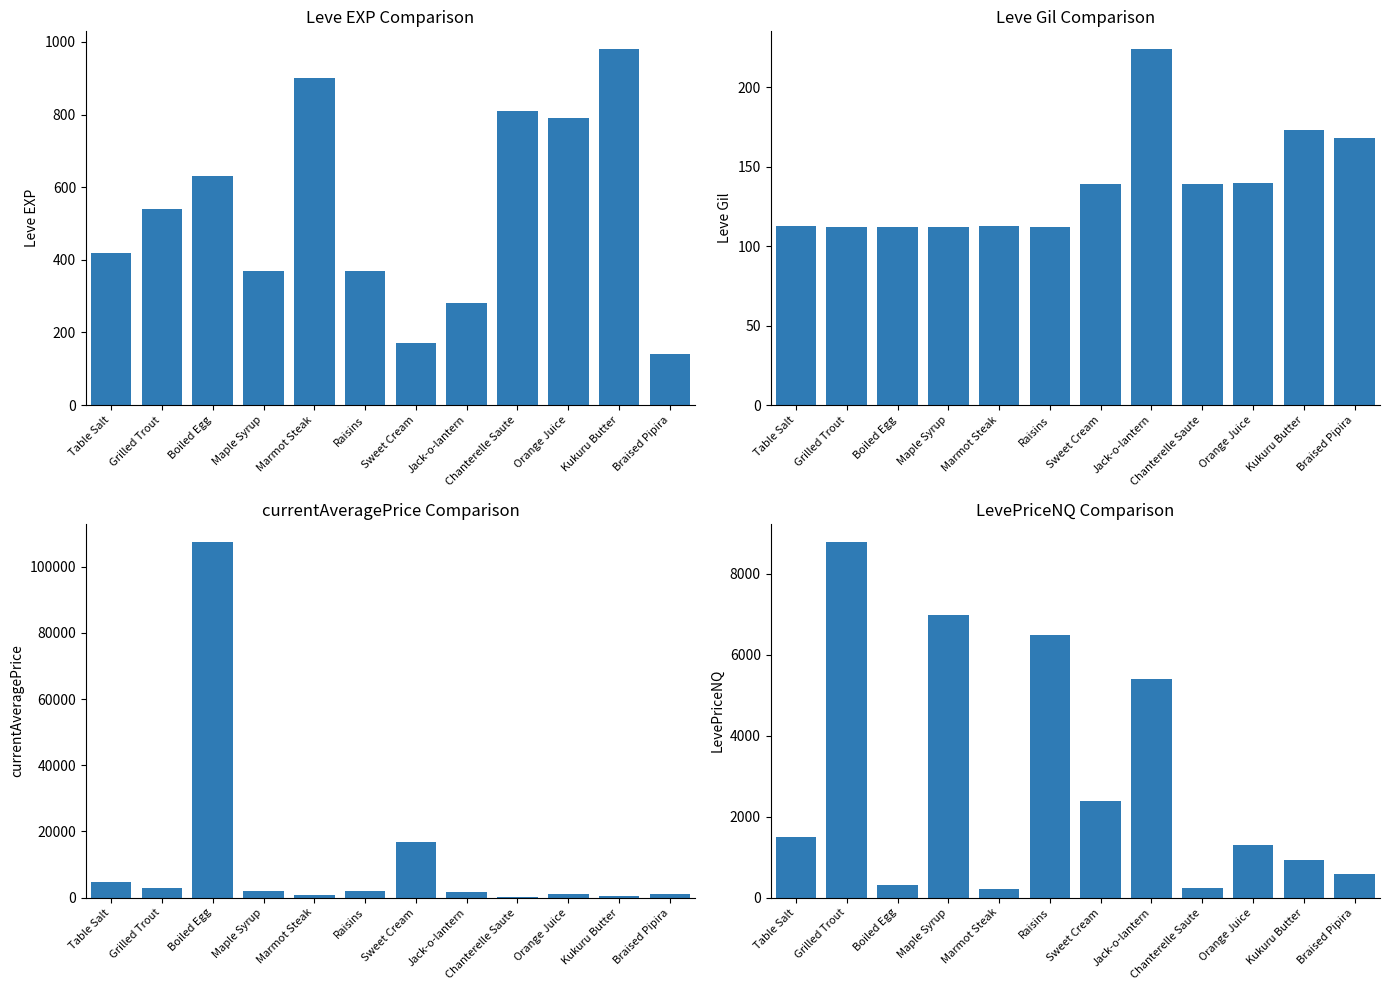

What is the label of the 3rd bar from the left?

Boiled Egg